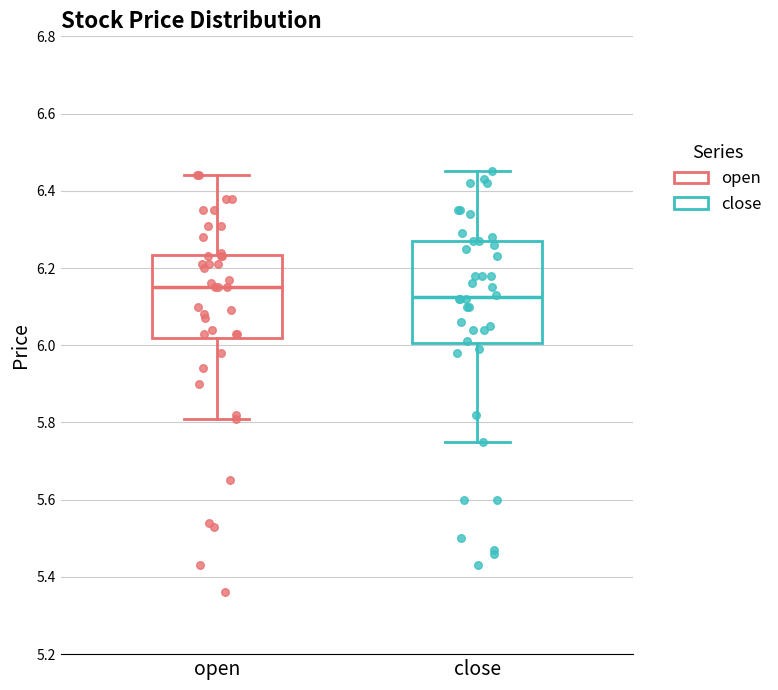

Reading left to right, transcribe this box plot: for each box, give where its median line is, the range the box spans, and where its two whiskers end, as read against the y-axis. The values are not printed on the chart, so give them approximately, as read against the axis.

open: median 6.16, box 6.02 to 6.24, whiskers 5.82 to 6.44
close: median 6.12, box 6.00 to 6.28, whiskers 5.76 to 6.46